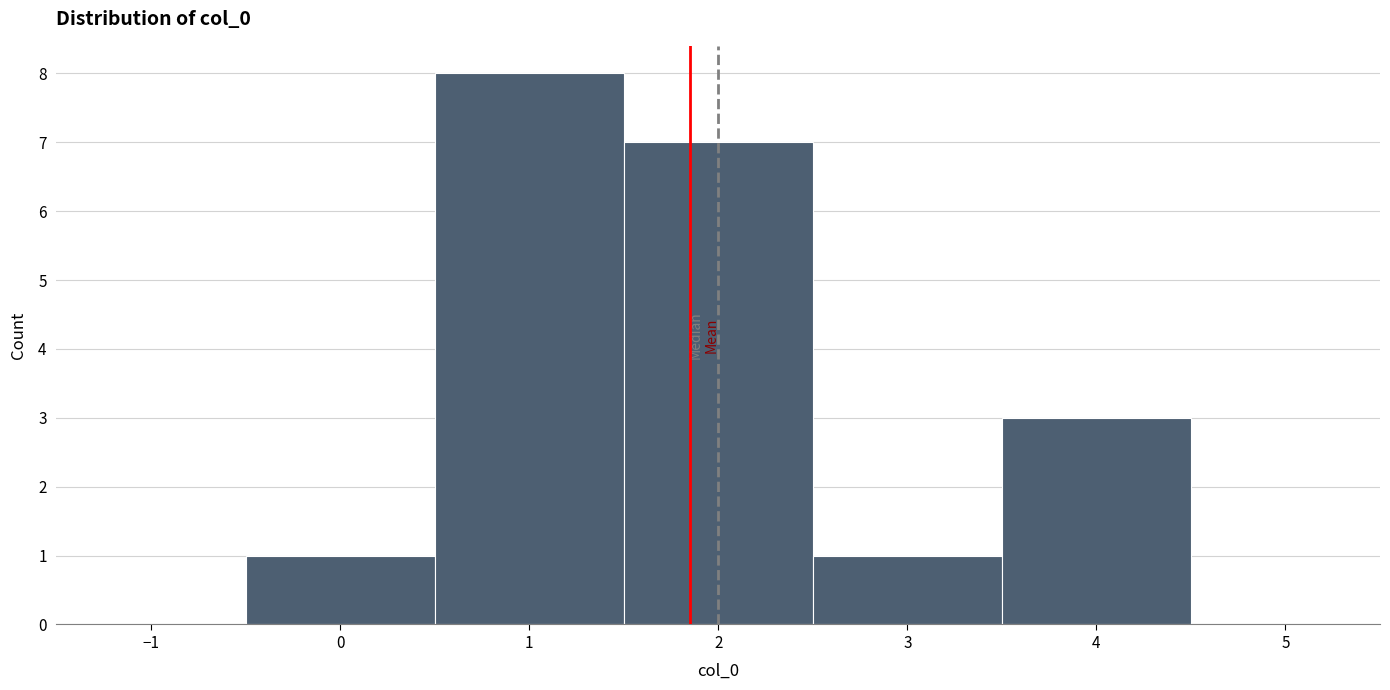

Over which range of the x-axis is the bar tallest?

0.5 to 1.5